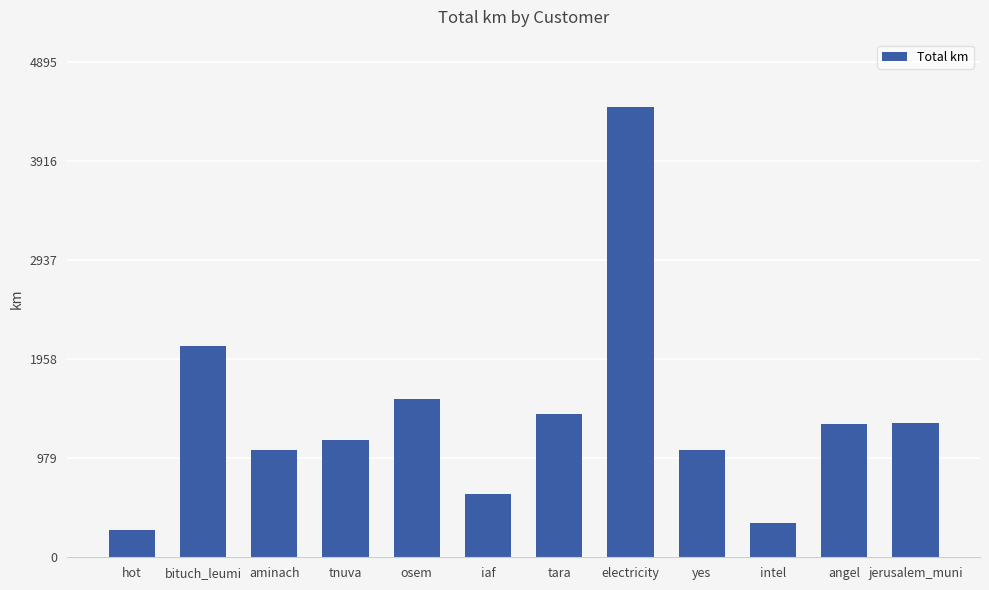

True or false: the data shows 1550.8 at electricity.

False